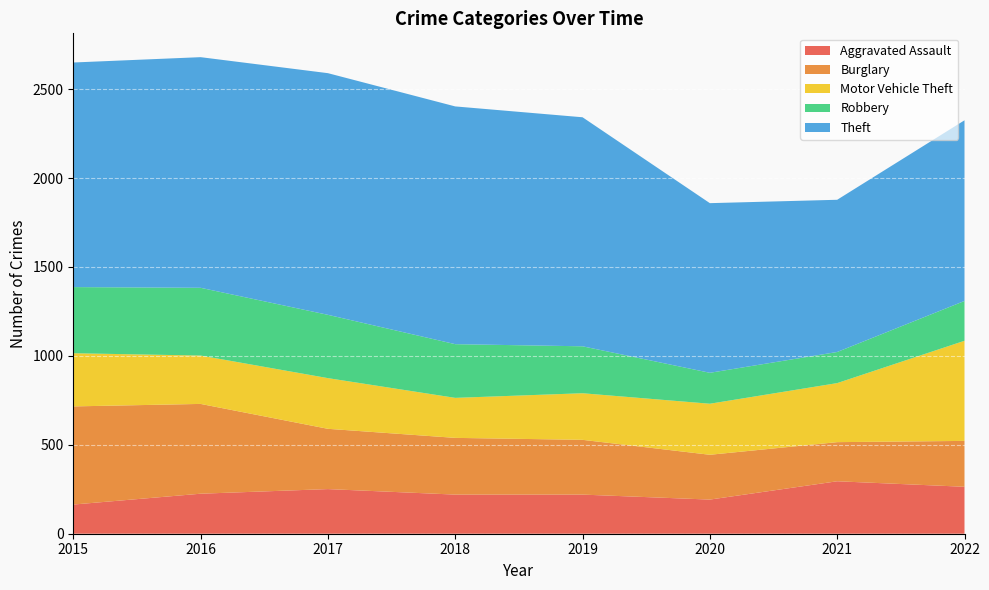

Reading left to right, what are all the values shown in this chart?

Aggravated Assault: 164	225	251	220	220	192	295	264
Burglary: 552	505	339	319	308	252	220	258
Motor Vehicle Theft: 299	272	285	225	262	287	332	563
Robbery: 372	381	356	302	264	174	175	224
Theft: 1263	1297	1359	1337	1288	954	856	1016